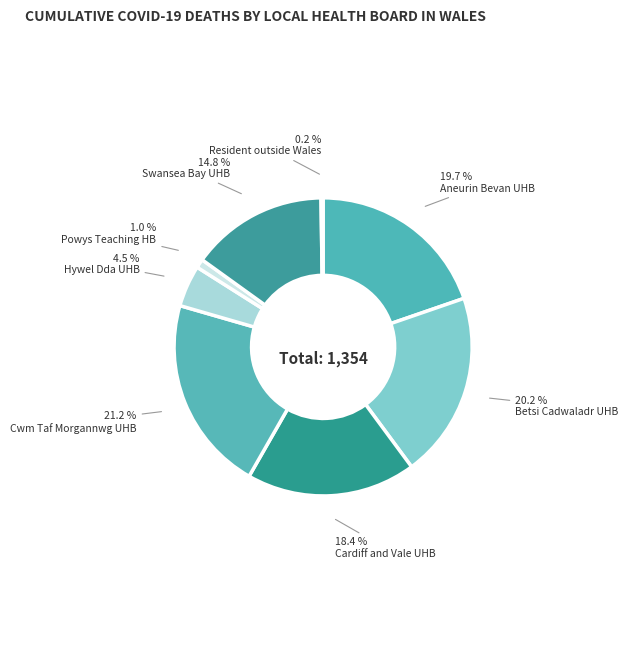

How many segments does this pie chart have?

8